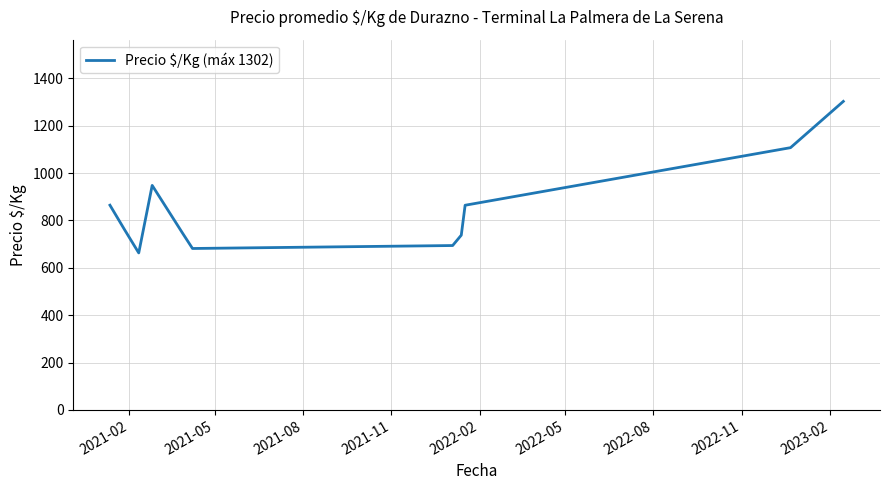

What is the difference between the maximum and minimum values?

639.6